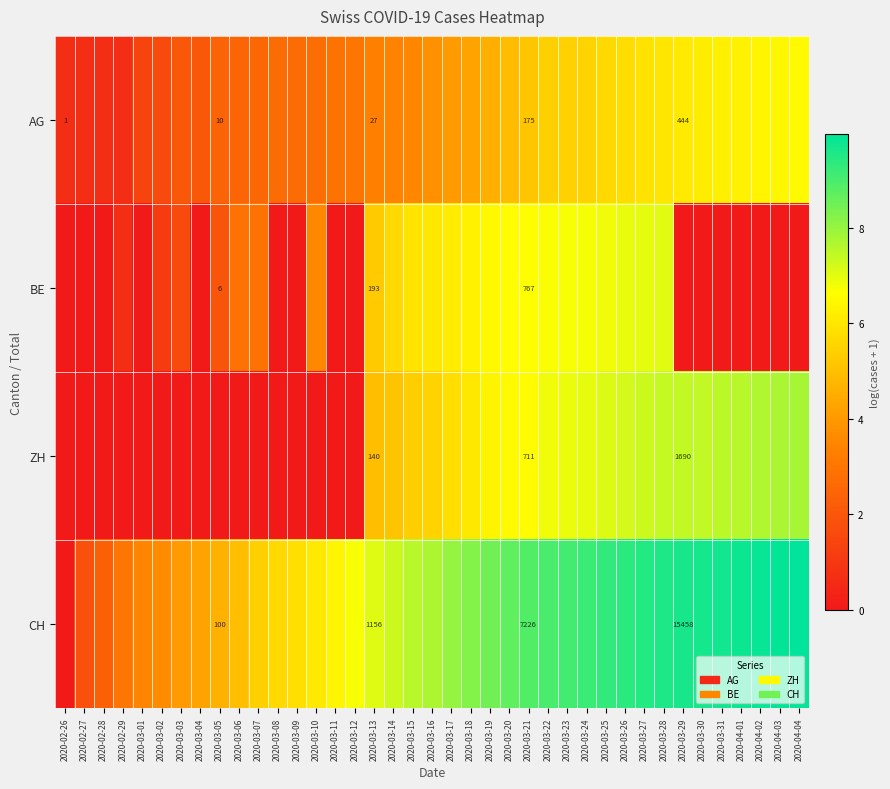

True or false: BE has a value of 1.1 at 2020-03-02.

True